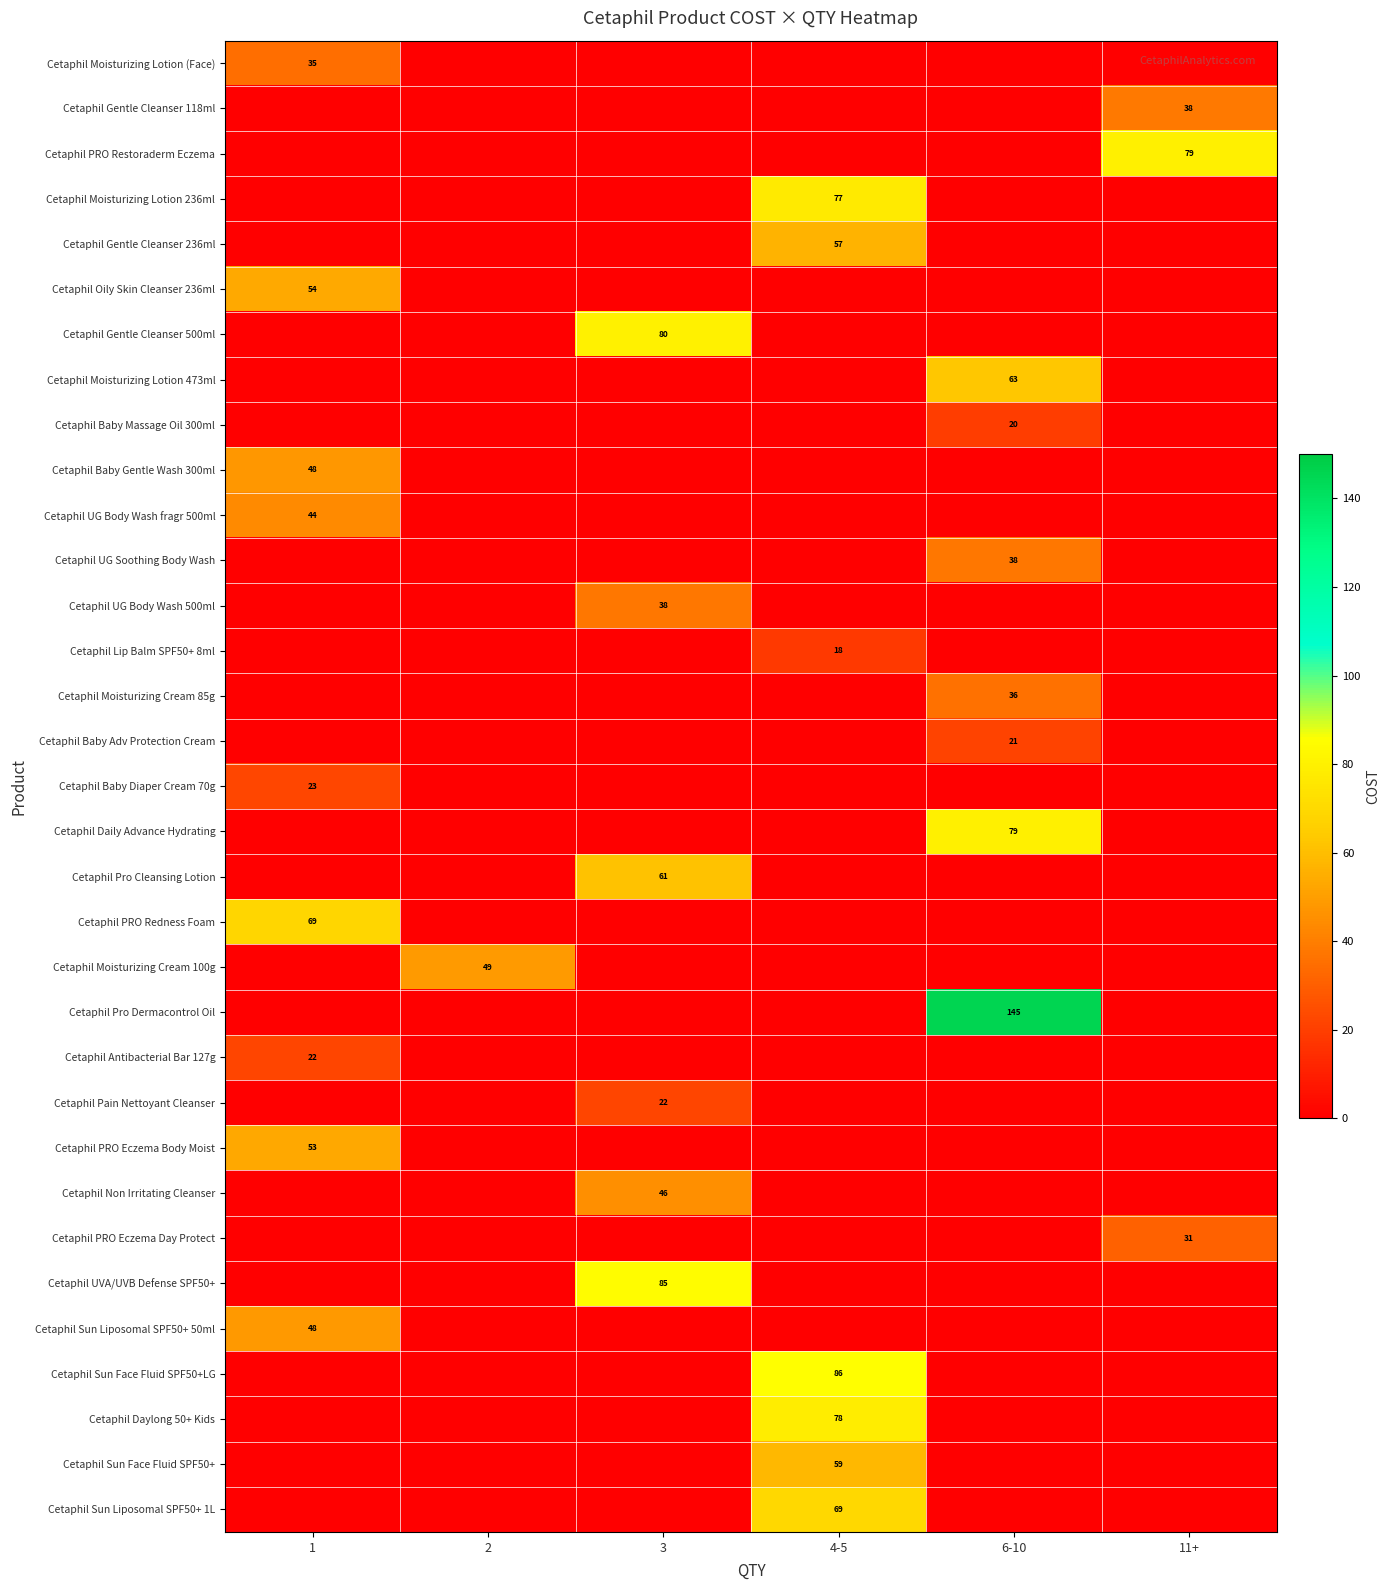

Count the number of data series in this chart.

33